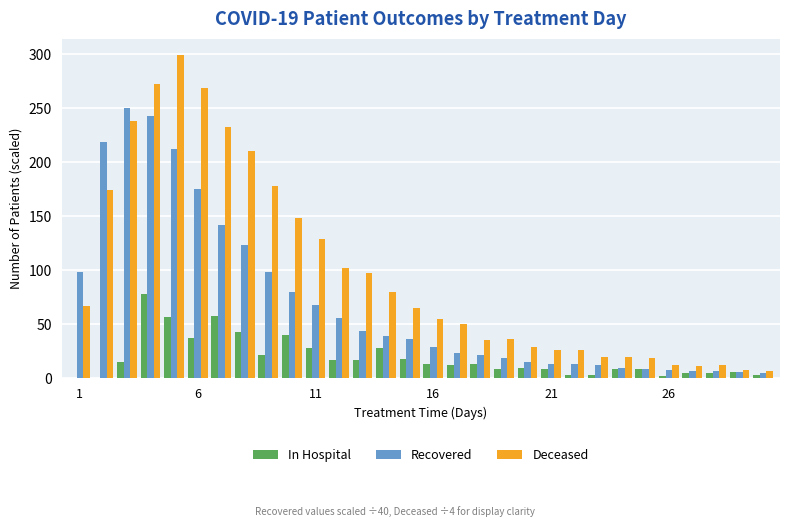

Which series has the largest total across all categories?

Deceased